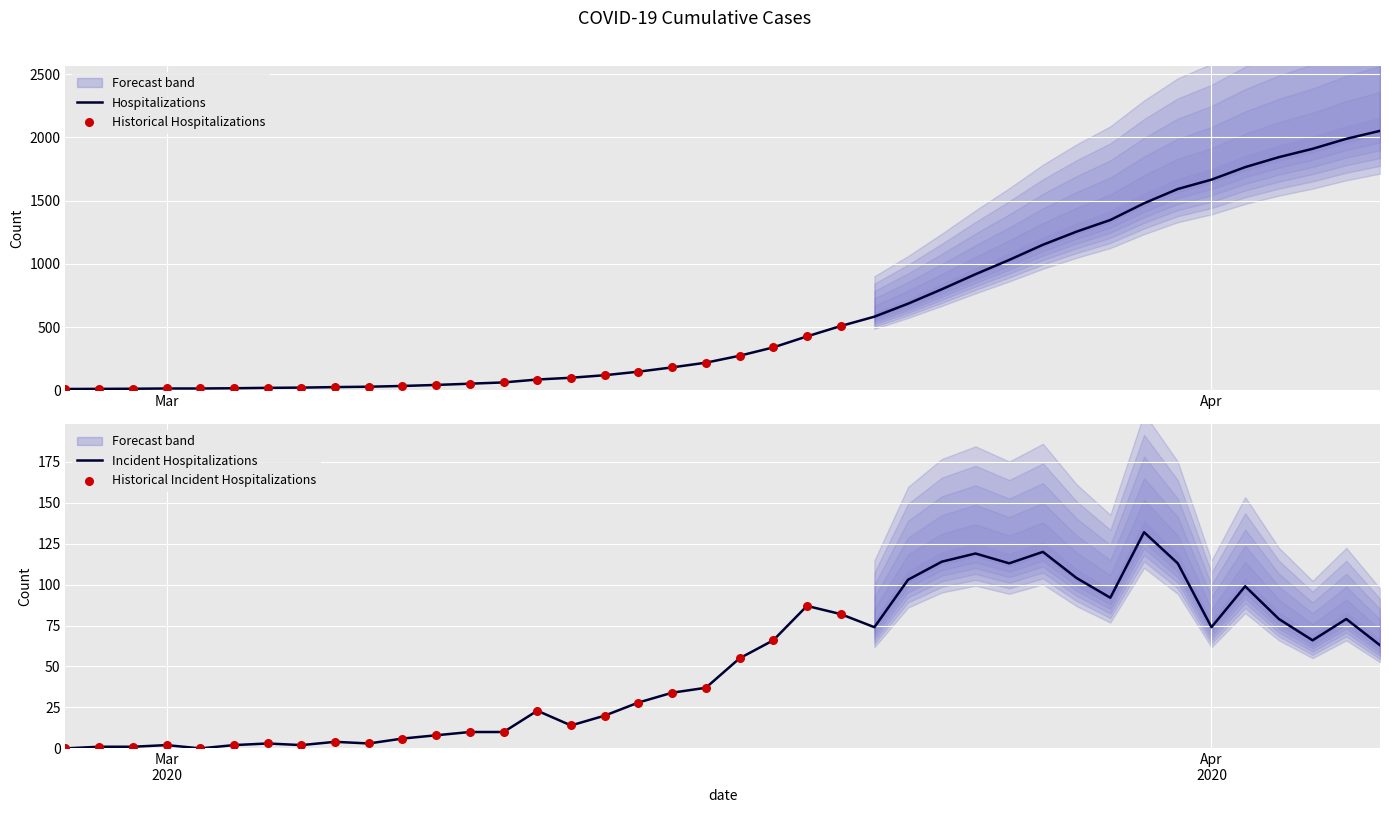

Which has a higher value, 2020-04-05 or 2020-02-29?

2020-04-05